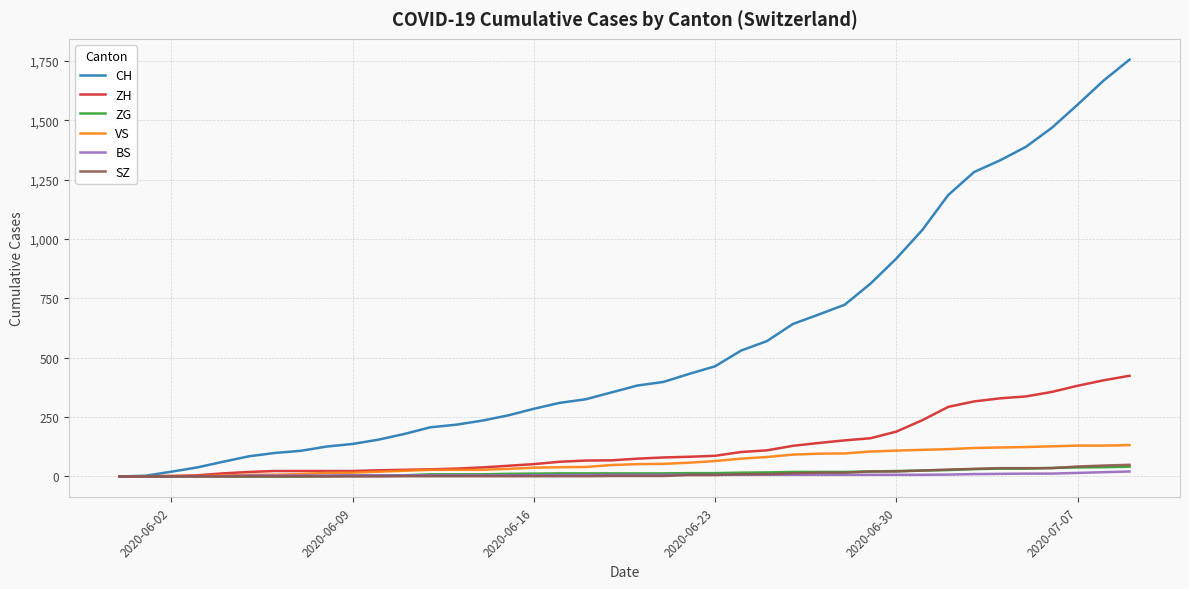

What is the greatest value displayed?

1755